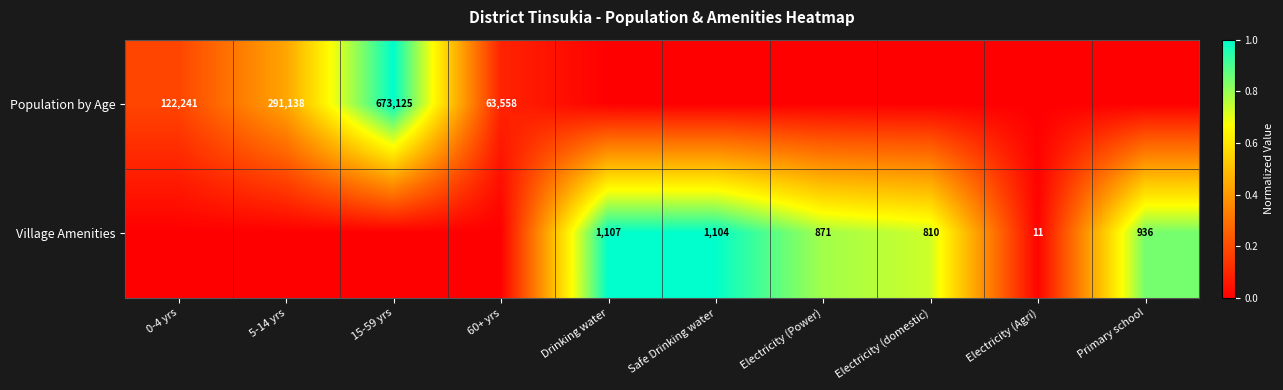

True or false: Population by Age has a value of 291138 at 5-14 yrs.

True